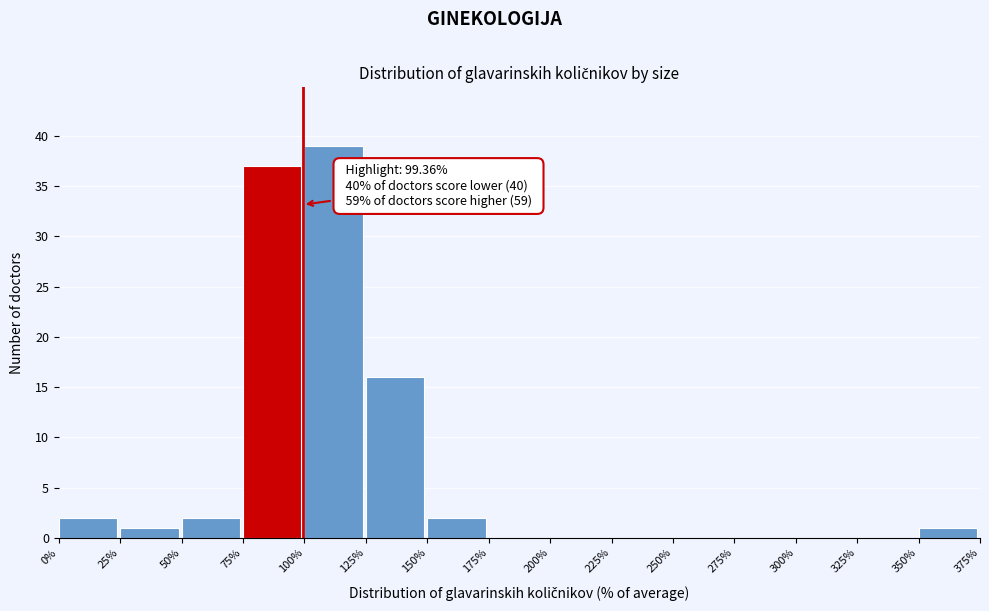

Which range on the x-axis has the tallest bar?

100% to 125%